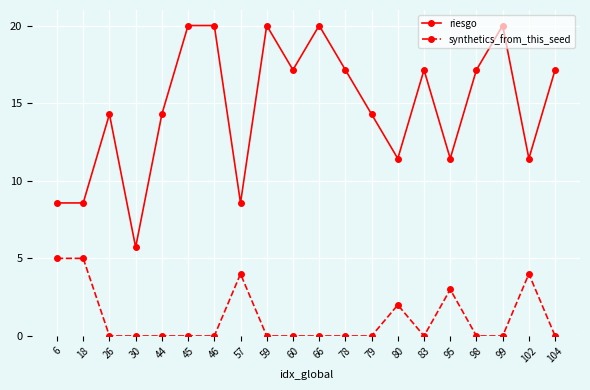

What is the total value across all series at 59?

20.0